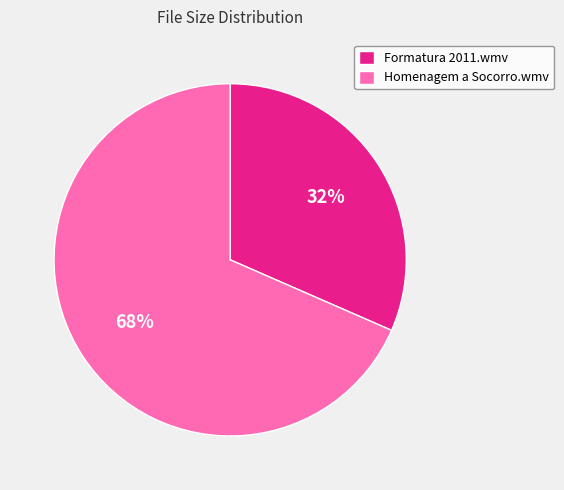

What percentage is the Formatura 2011.wmv slice, to the nearest percent?

32%